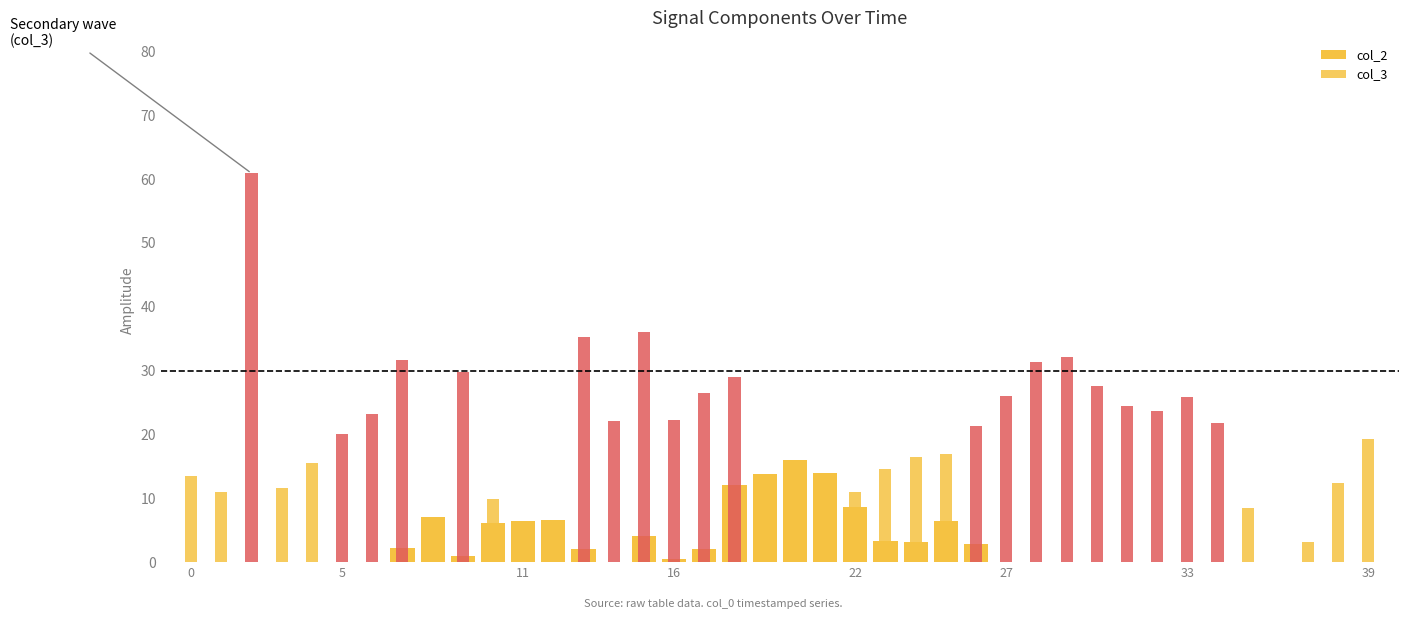

Which series has the largest range (max minus min)?

col_2